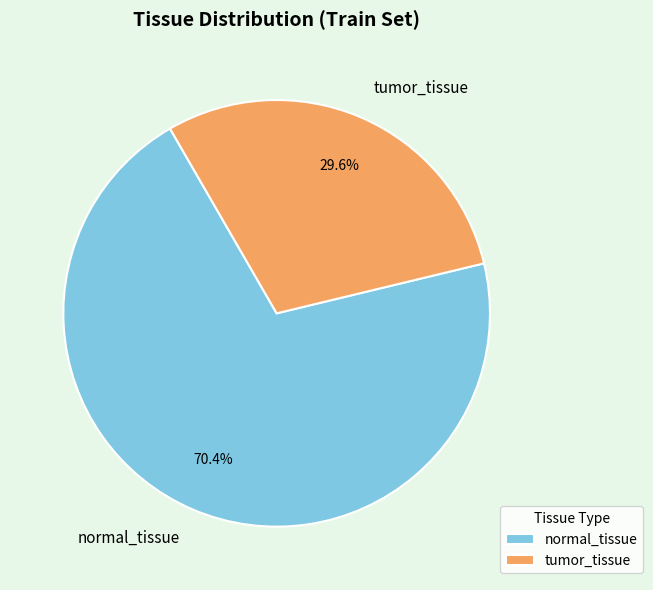

True or false: tumor_tissue accounts for 30% of the total.

True